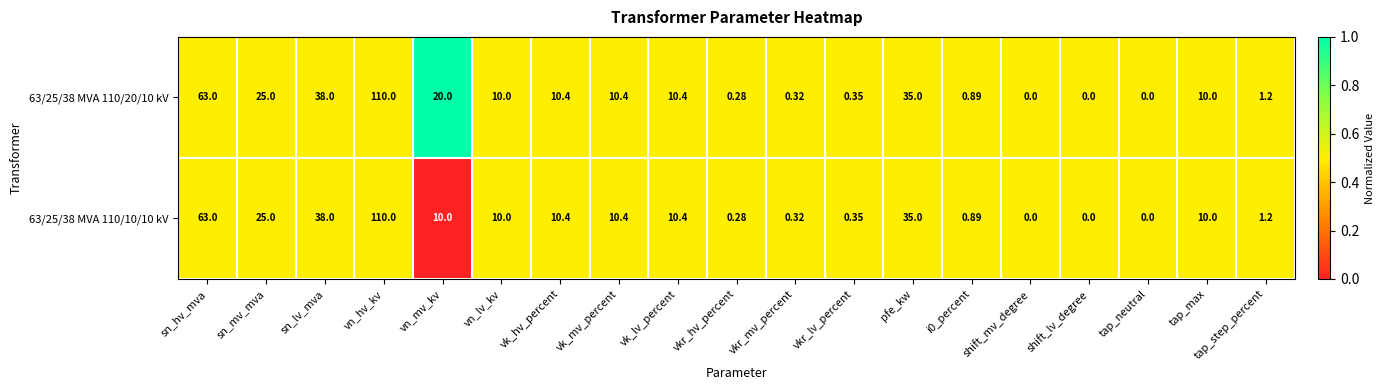

Is the value of 63/25/38 MVA 110/20/10 kV at vkr_lv_percent greater than the value of 63/25/38 MVA 110/10/10 kV at i0_percent?

No